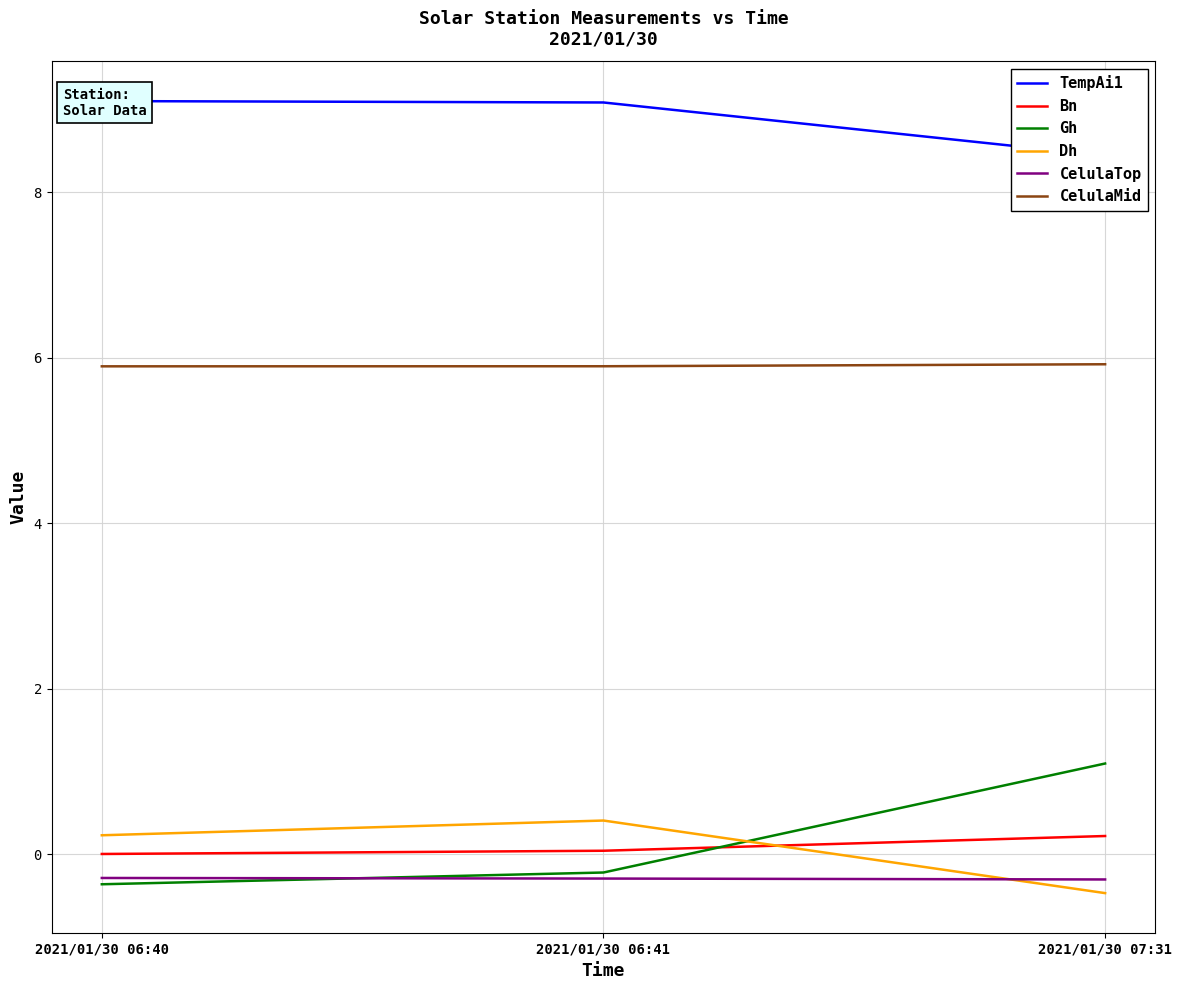

What is the highest value of the Bn series?

0.2